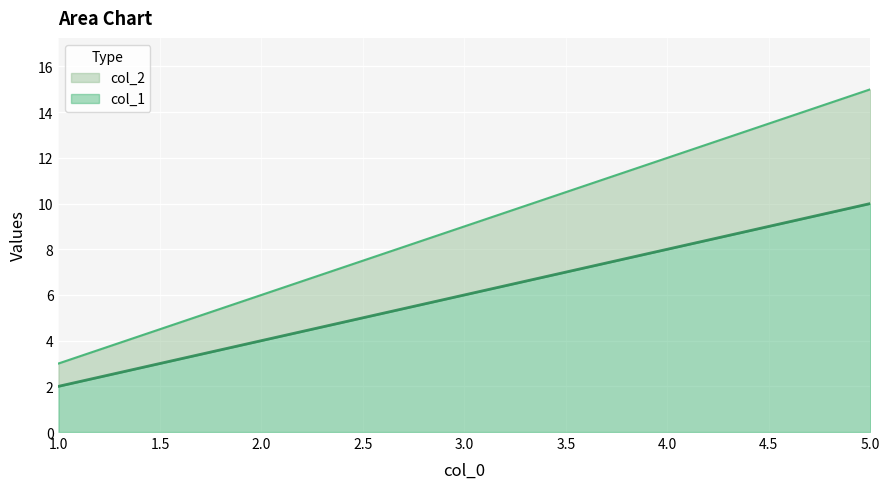

List the series in order of their overall mean, lowest first.

col_2, col_1